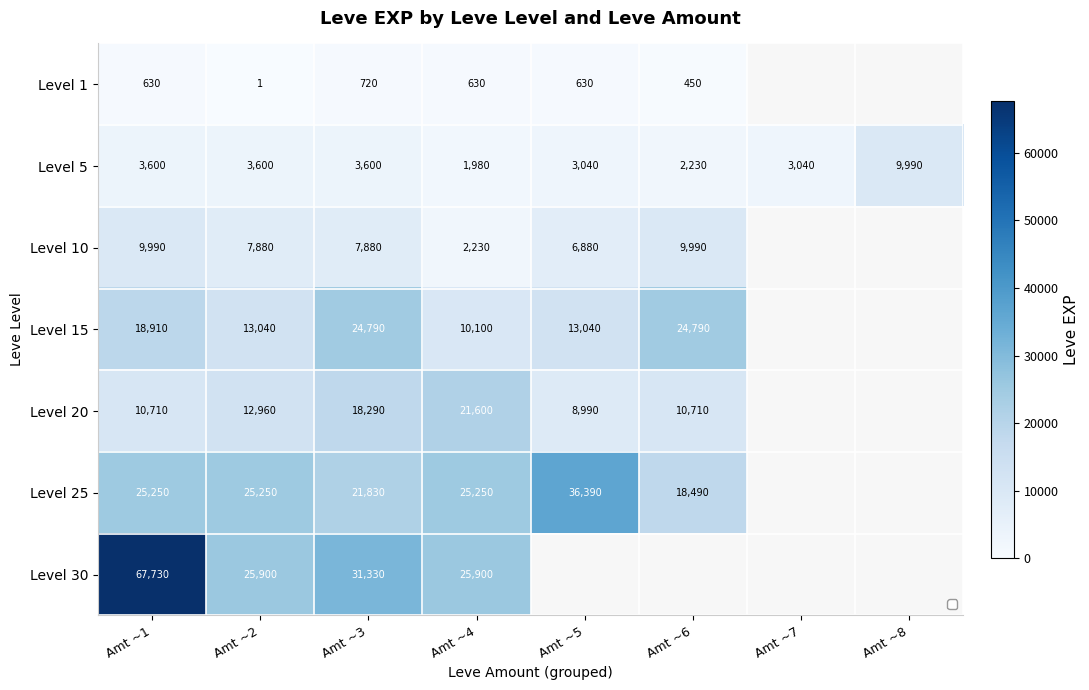

At which label is Level 1 closest to 360?

Amt ~6